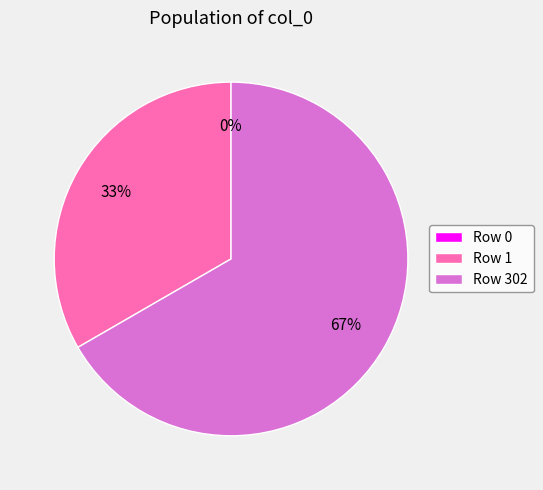

Is it true that 0 is 1% of the pie?

False